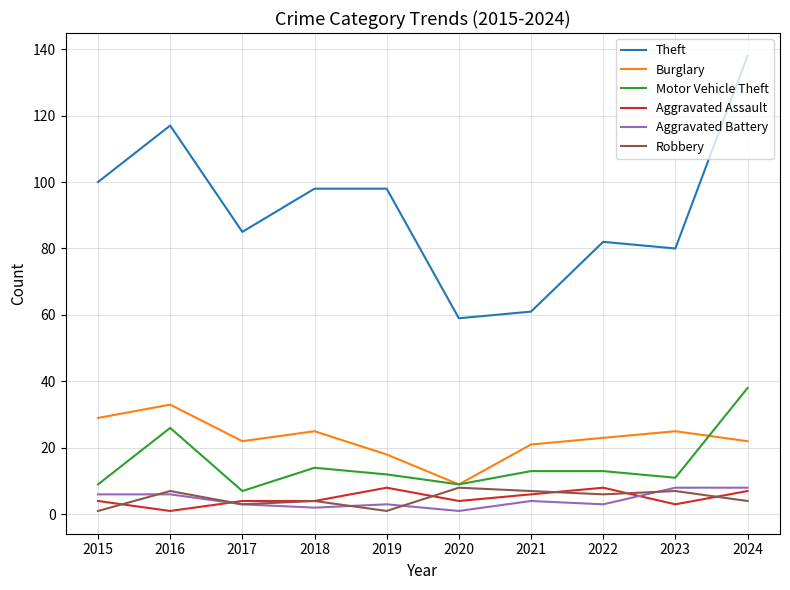

Reading left to right, what are all the values shown in this chart?

Theft: 100	117	85	98	98	59	61	82	80	138
Burglary: 29	33	22	25	18	9	21	23	25	22
Motor Vehicle Theft: 9	26	7	14	12	9	13	13	11	38
Aggravated Assault: 4	1	4	4	8	4	6	8	3	7
Aggravated Battery: 6	6	3	2	3	1	4	3	8	8
Robbery: 1	7	3	4	1	8	7	6	7	4